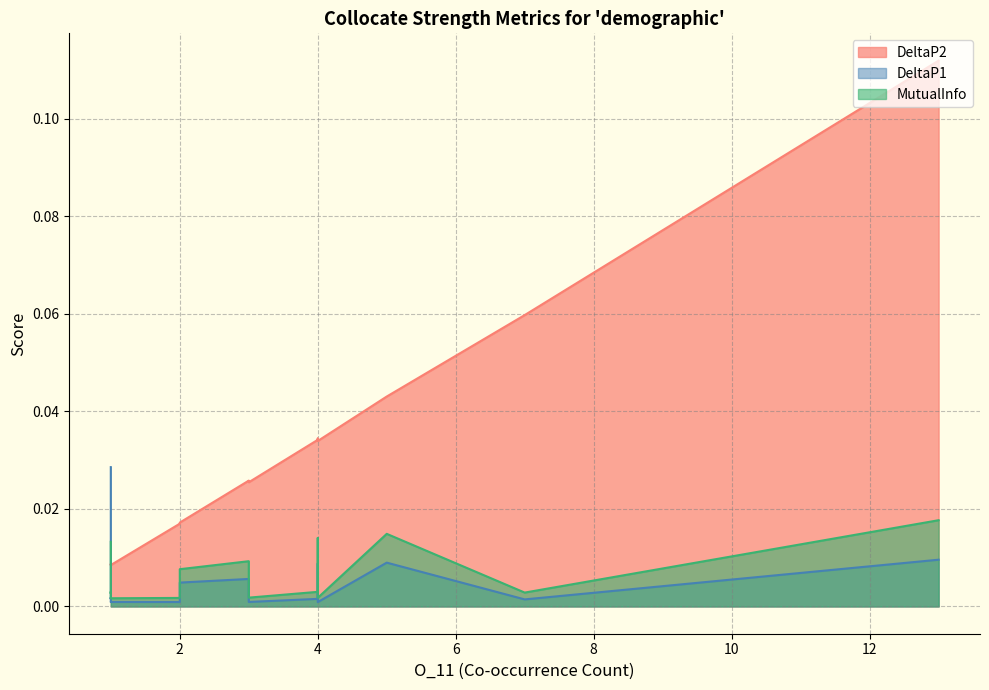

What are all the series names shown in the legend?

DeltaP2, DeltaP1, MutualInfo